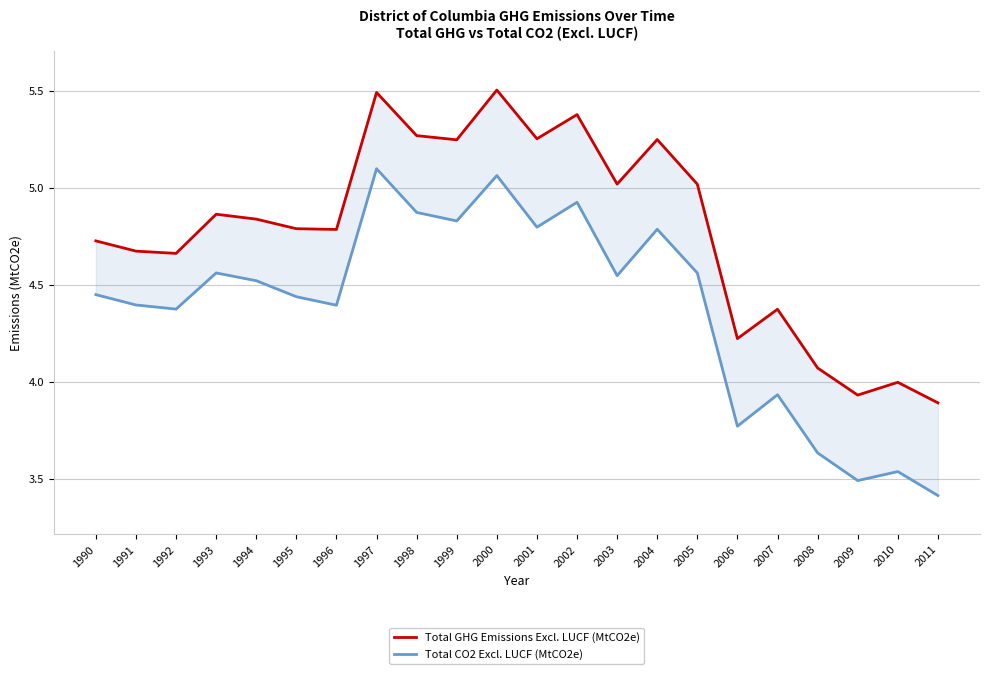

Where is Total CO2 Excl. LUCF (MtCO2e) nearest to the value 4?

2007